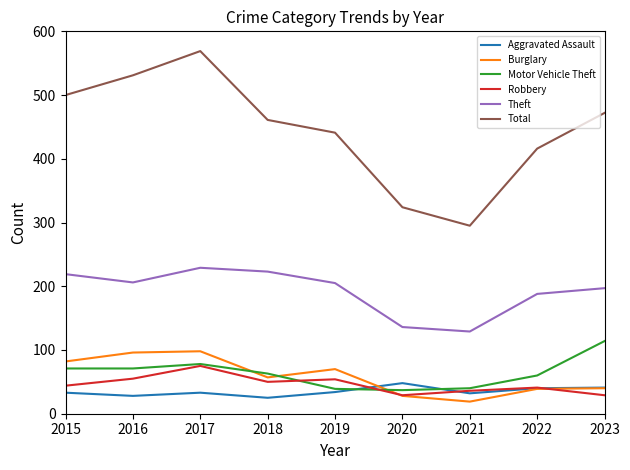

Is it true that Burglary equals 64 at 2023?

False